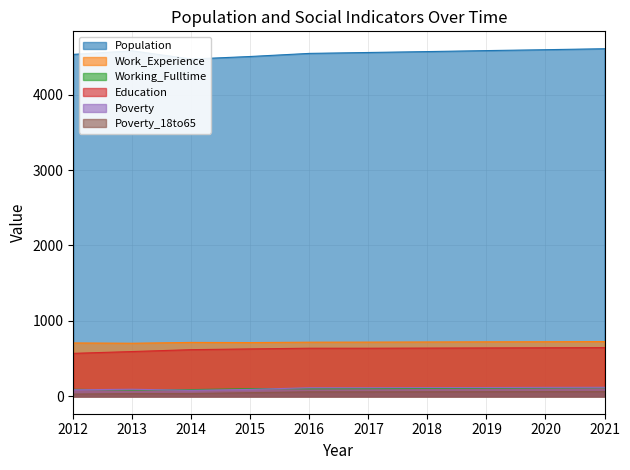

What is the lowest value of the Work_Experience series?

704